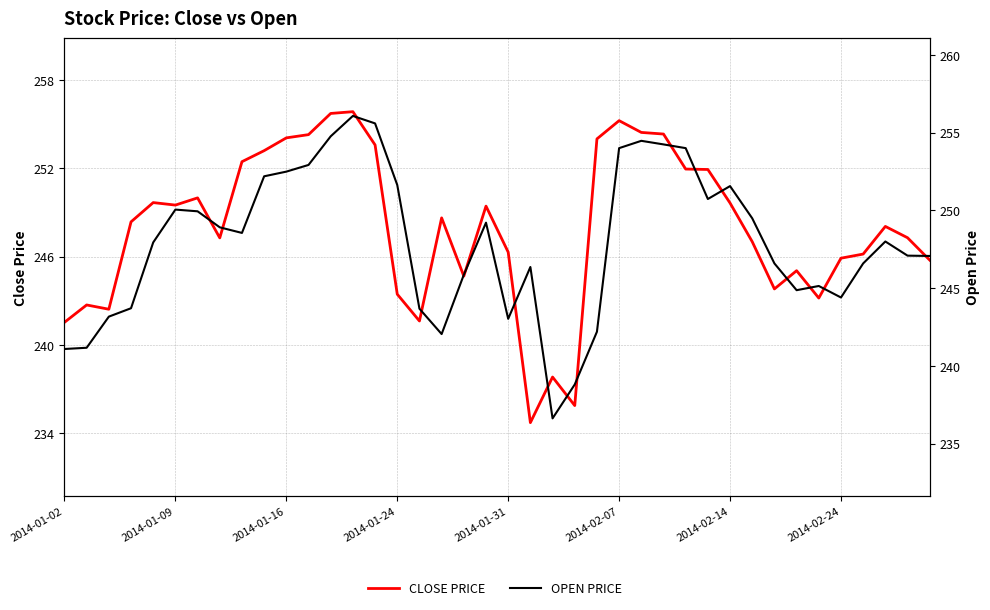

How many times do CLOSE PRICE and OPEN PRICE cross each other?

25